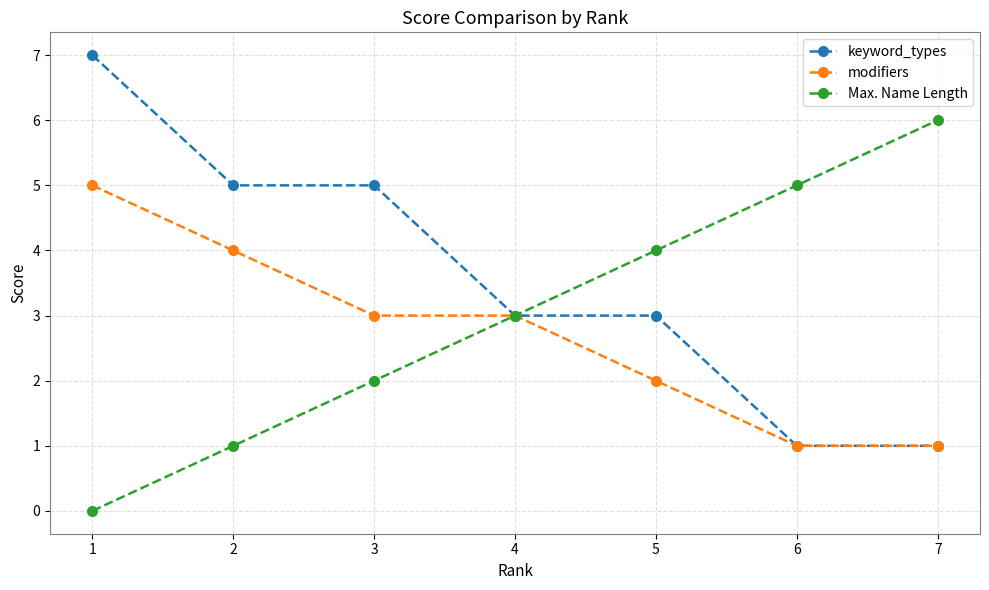

What is the average value of the keyword_types series?

4